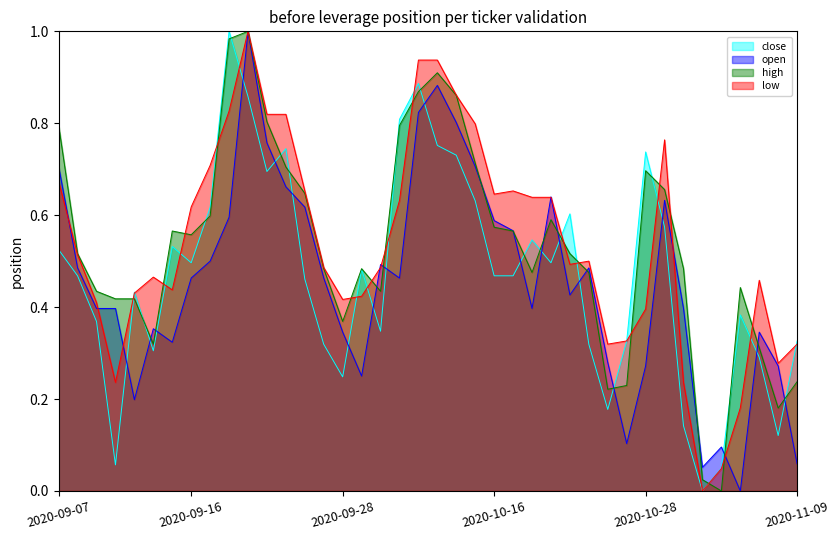

How many positive values does the low series have?

39